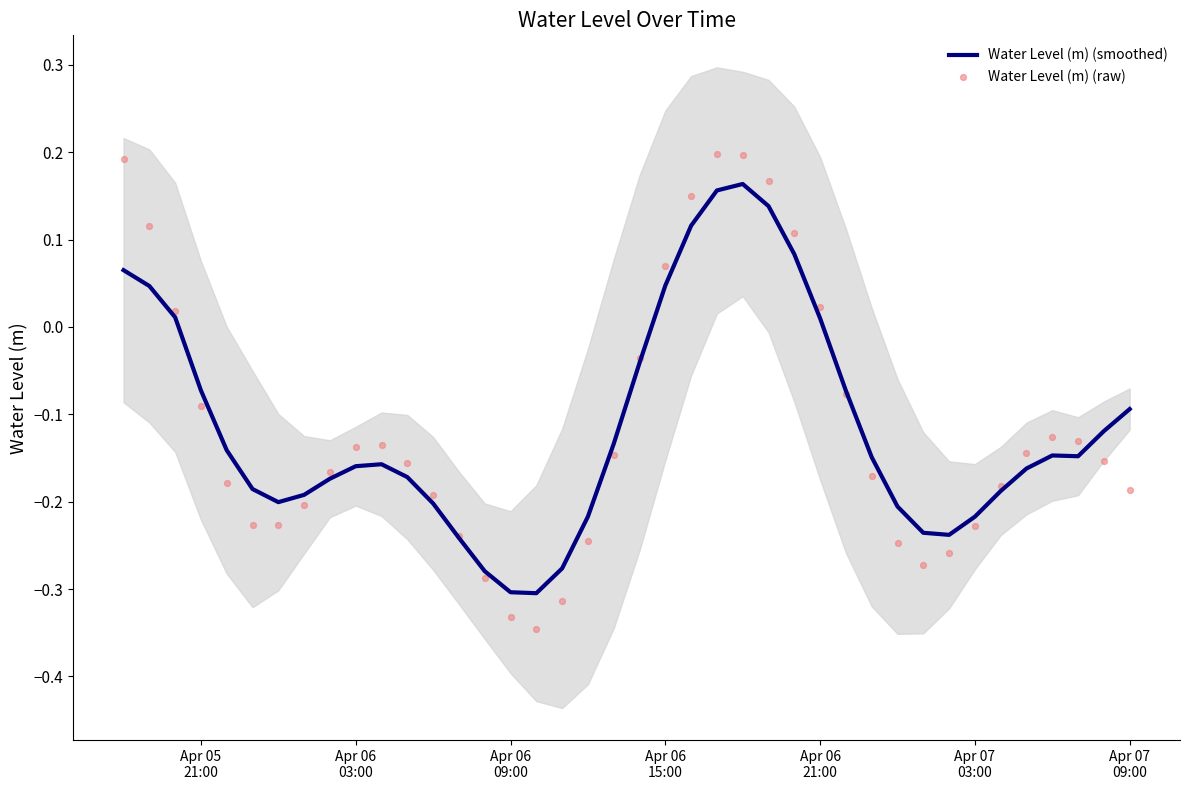

Is the value of Water Level (m) (smoothed) at 17 greater than the value of Water Level (m) (raw) at 22?

No